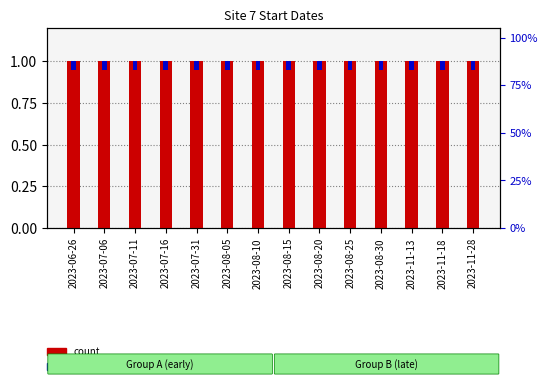

What is the approximate value of count at 2023-07-06?

1.0